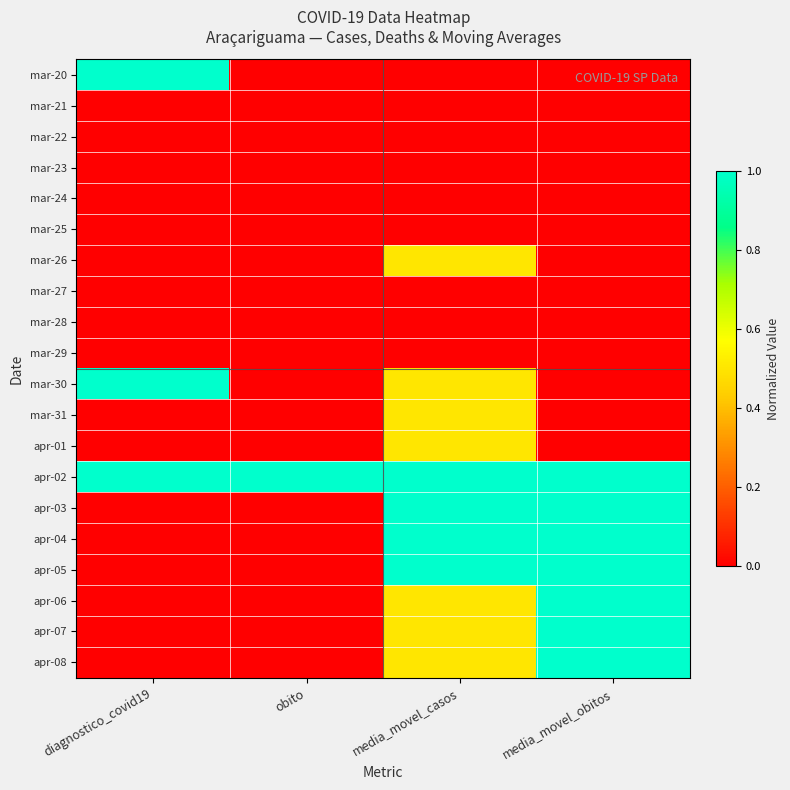

Between diagnostico_covid19 and media_movel_obitos, which is larger?

diagnostico_covid19